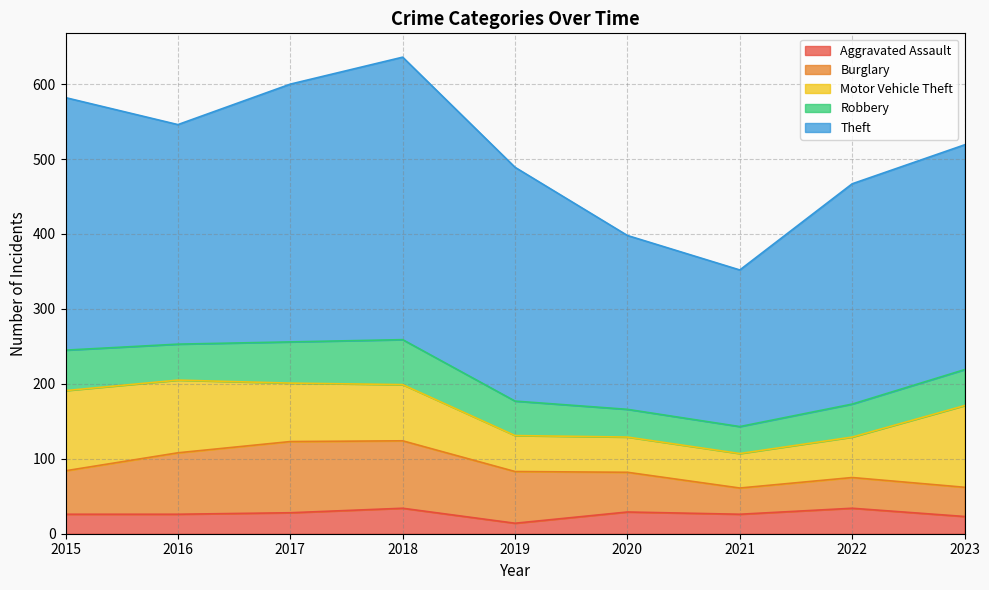

Does the chart have visible grid lines?

Yes